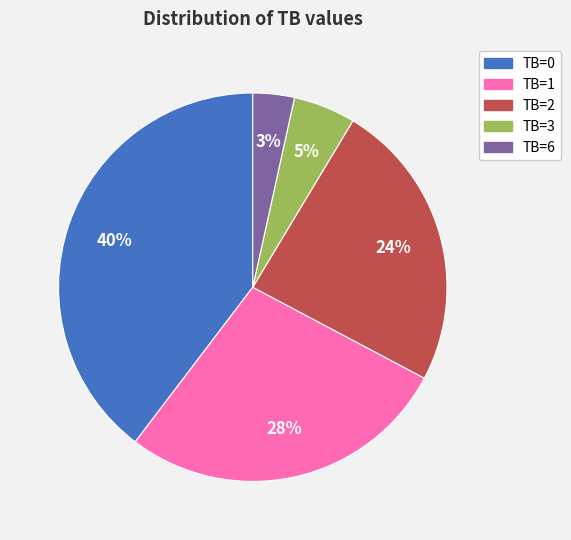

Does TB=2 account for over 50% of the chart?

No